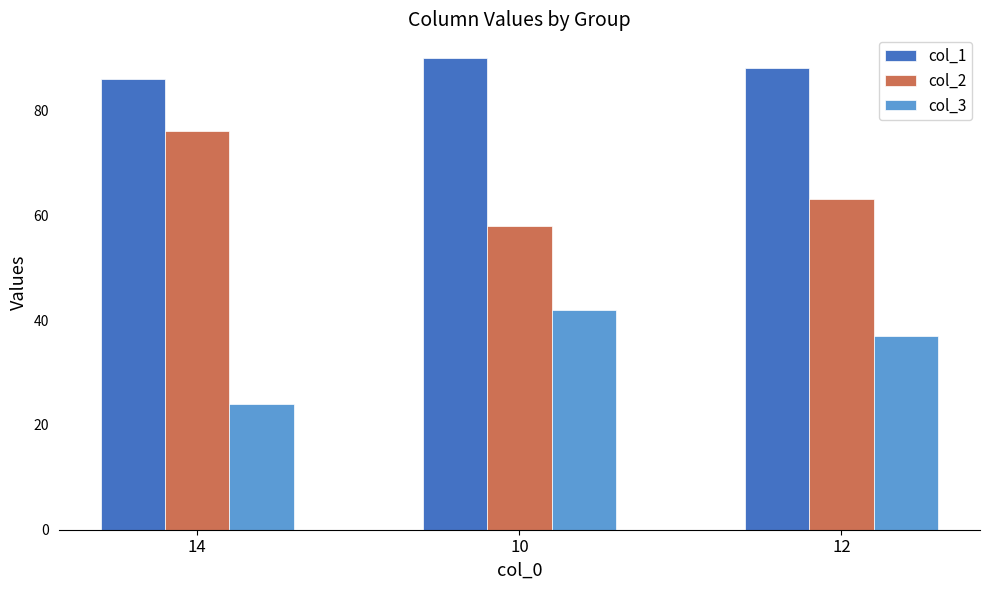

What is the label of the 2nd bar from the left?

10